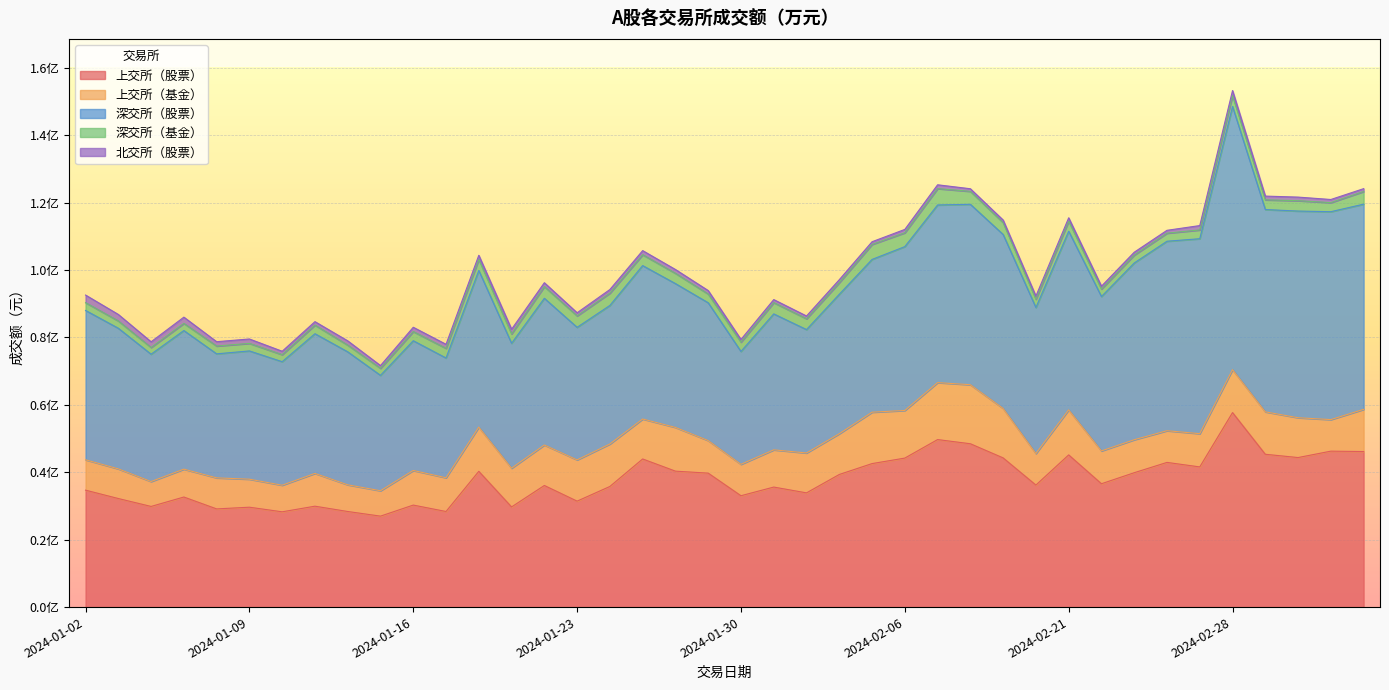

In 上交所（股票）, how many points are lower than both neighbors (excluding endpoints)?

13